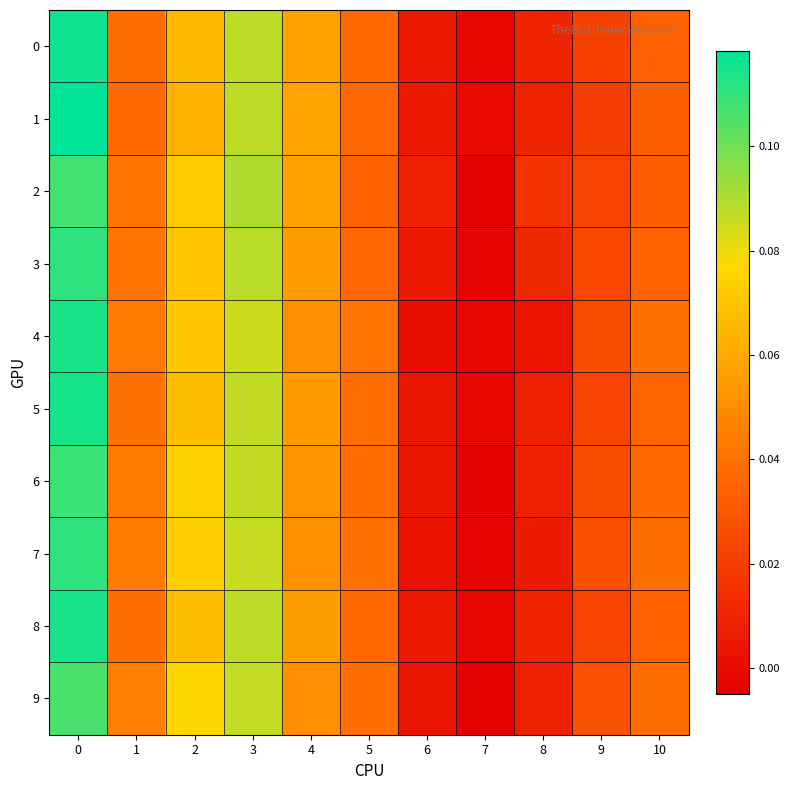

Between 2 and 7, which is larger?

2